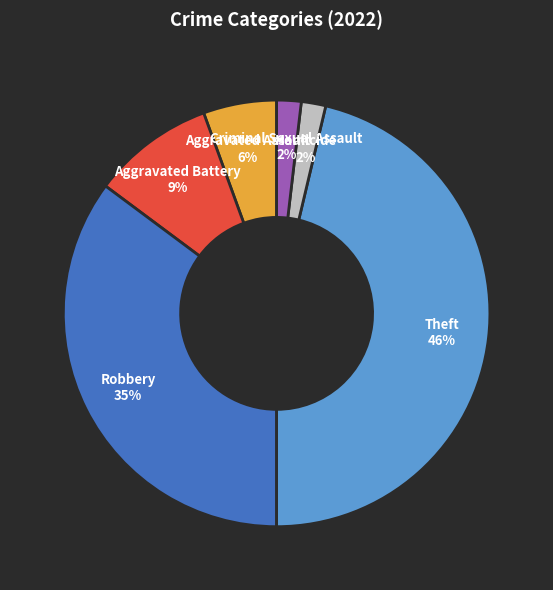

To the nearest percent, what is the combined percentage of Robbery and Criminal Sexual Assault?

37%